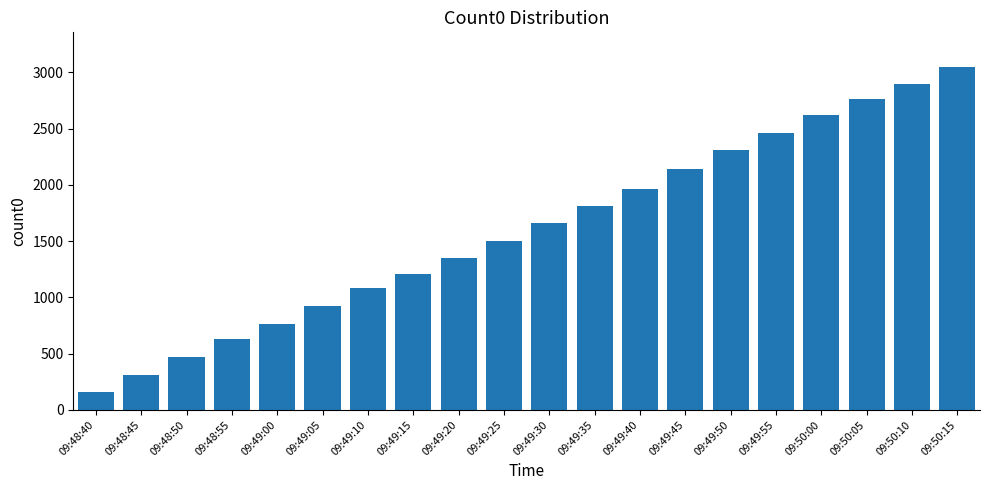

Does the chart contain stacked bars?

No